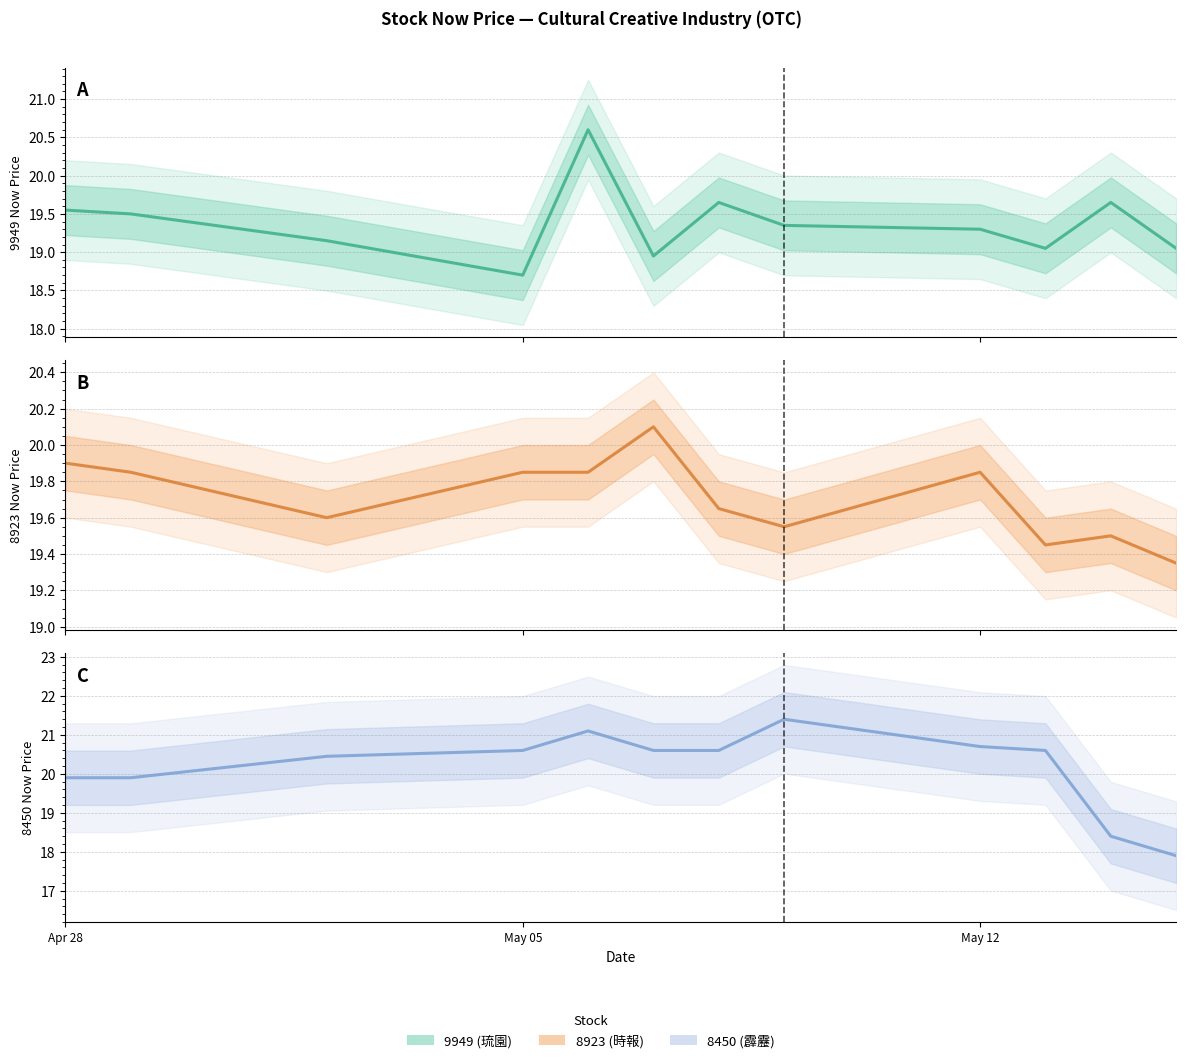

What is the difference between the second highest and minimum values in the 9949 price series?

0.9